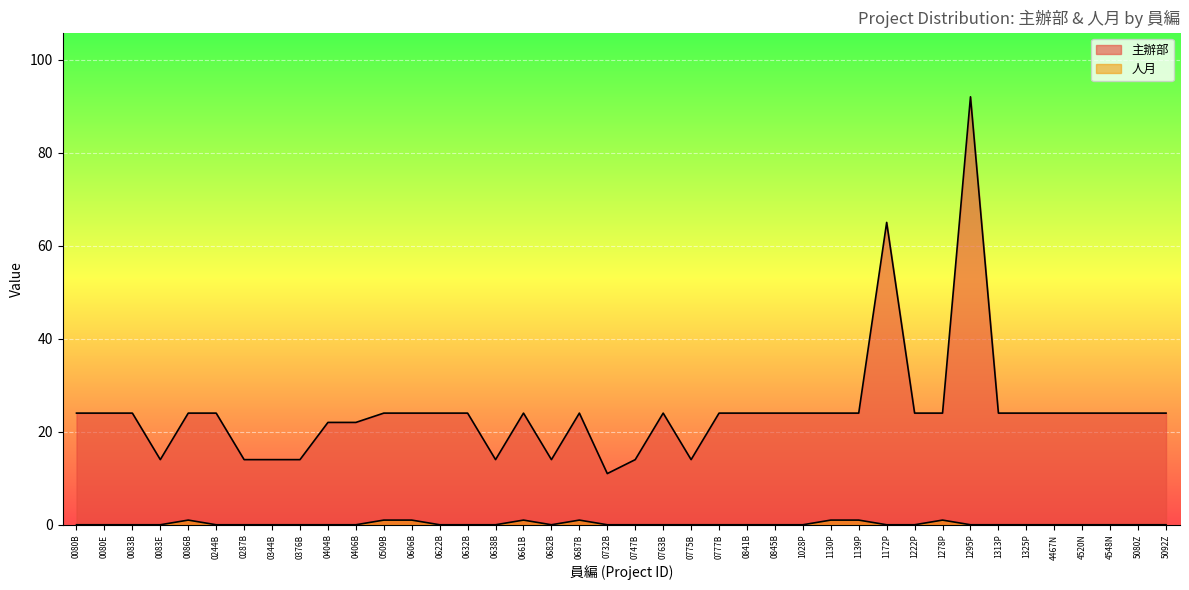

Reading left to right, transcribe all the data shown in this chart.

主辦部: 0080B=24	0080E=24	0083B=24	0083E=14	0086B=24	0244B=24	0287B=14	0344B=14	0376B=14	0404B=22	0406B=22	0509B=24	0606B=24	0622B=24	0632B=24	0638B=14	0661B=24	0682B=14	0687B=24	0732B=11	0747B=14	0763B=24	0775B=14	0777B=24	0841B=24	0845B=24	1028P=24	1130P=24	1139P=24	1172P=65	1222P=24	1278P=24	1295P=92	1313P=24	1325P=24	4467N=24	4520N=24	4548N=24	5080Z=24	5092Z=24
人月: 0080B=0	0080E=0	0083B=0	0083E=0	0086B=1	0244B=0	0287B=0	0344B=0	0376B=0	0404B=0	0406B=0	0509B=1	0606B=1	0622B=0	0632B=0	0638B=0	0661B=1	0682B=0	0687B=1	0732B=0	0747B=0	0763B=0	0775B=0	0777B=0	0841B=0	0845B=0	1028P=0	1130P=1	1139P=1	1172P=0	1222P=0	1278P=1	1295P=0	1313P=0	1325P=0	4467N=0	4520N=0	4548N=0	5080Z=0	5092Z=0